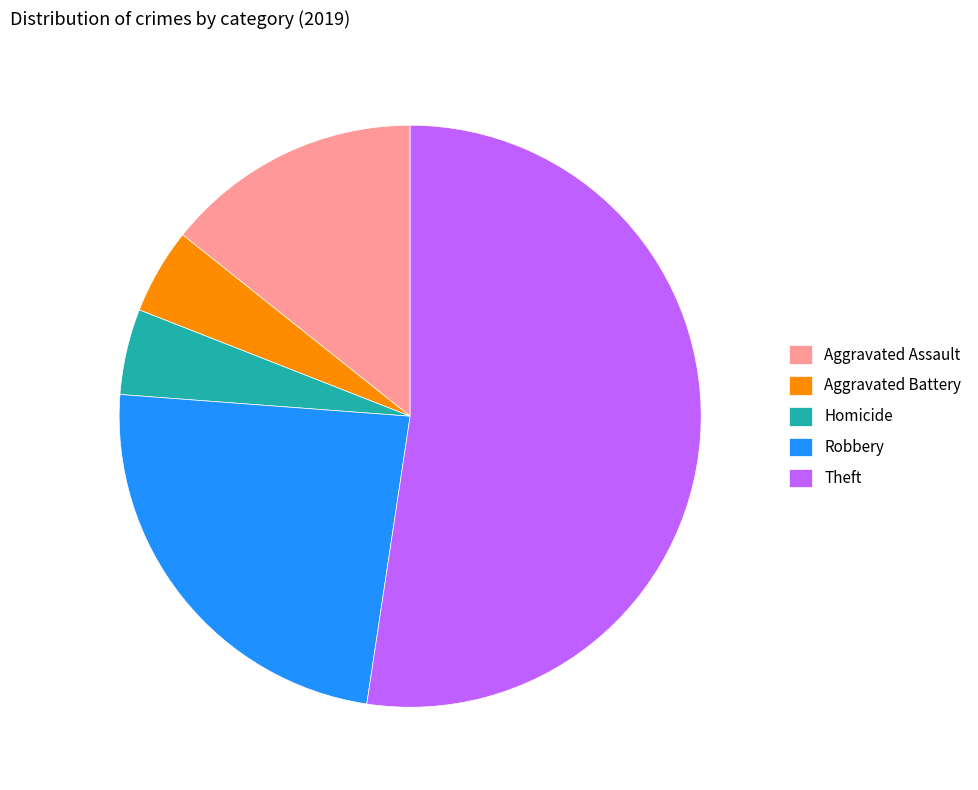

True or false: Aggravated Assault accounts for 14% of the total.

True